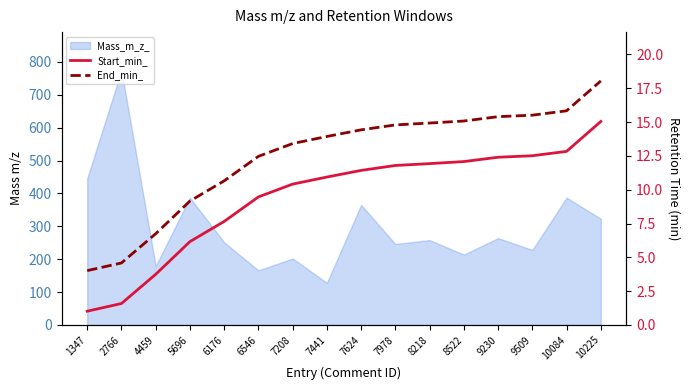

True or false: End_min_ and Start_min_ intersect in this chart.

False